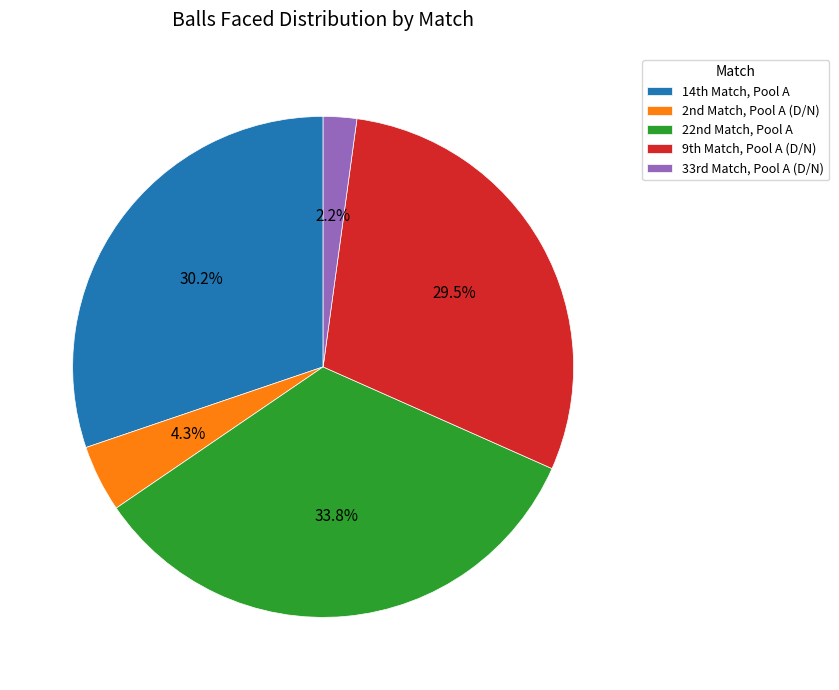

What is the smallest slice in the pie chart?

33rd Match, Pool A (D/N)